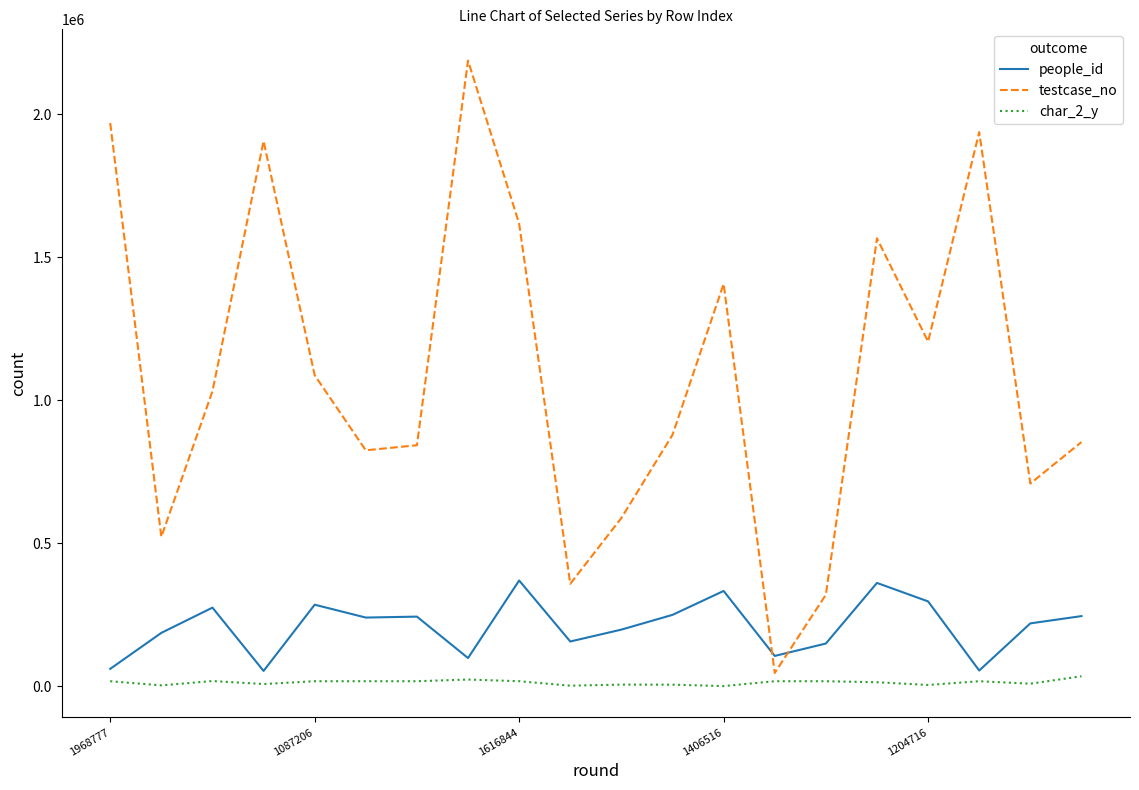

Which series has the largest range (max minus min)?

testcase_no